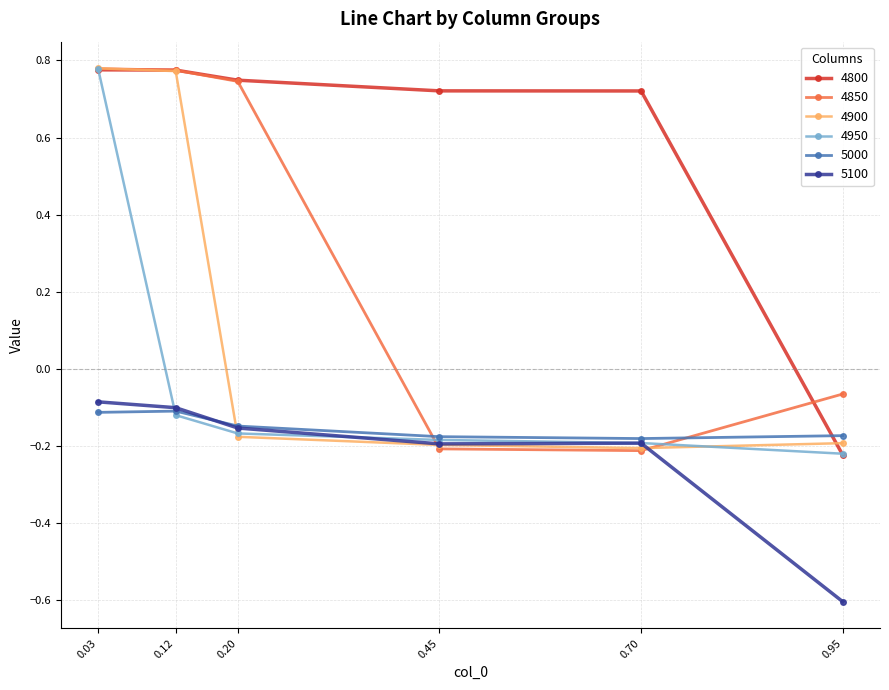

How many categories are shown in the chart?

6